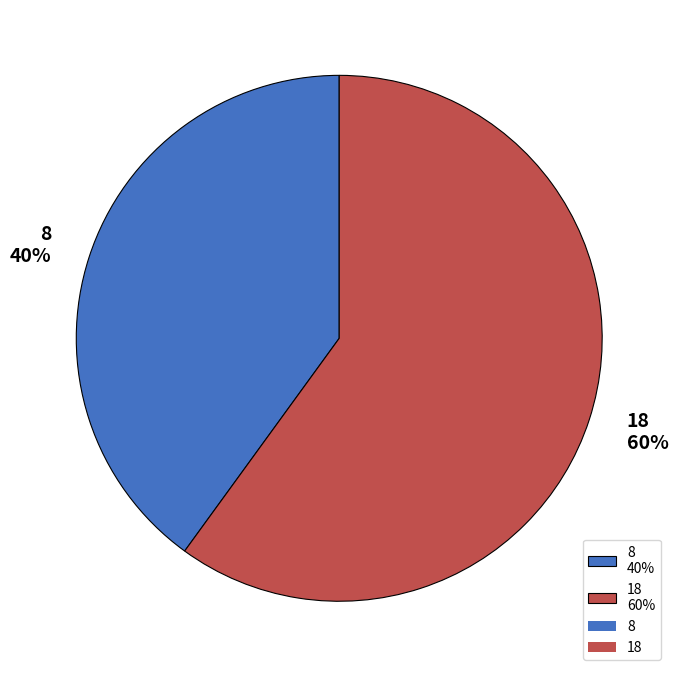

Rank the categories by value from lowest to highest.

8, 18